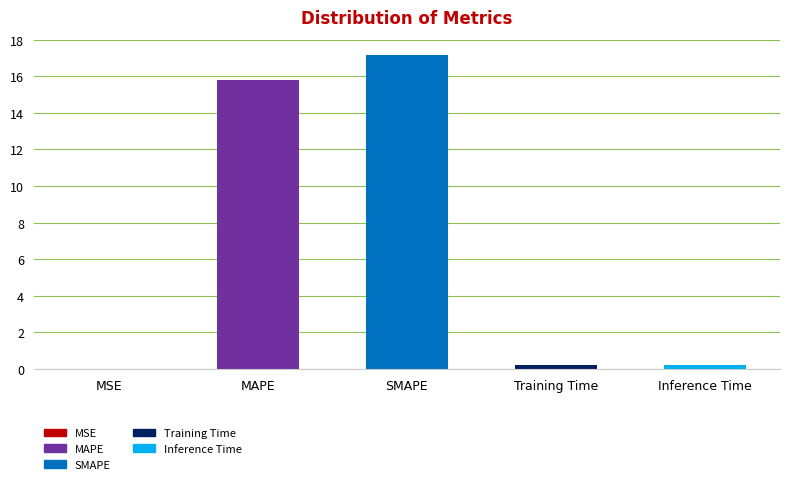

How many categories are shown in the chart?

5